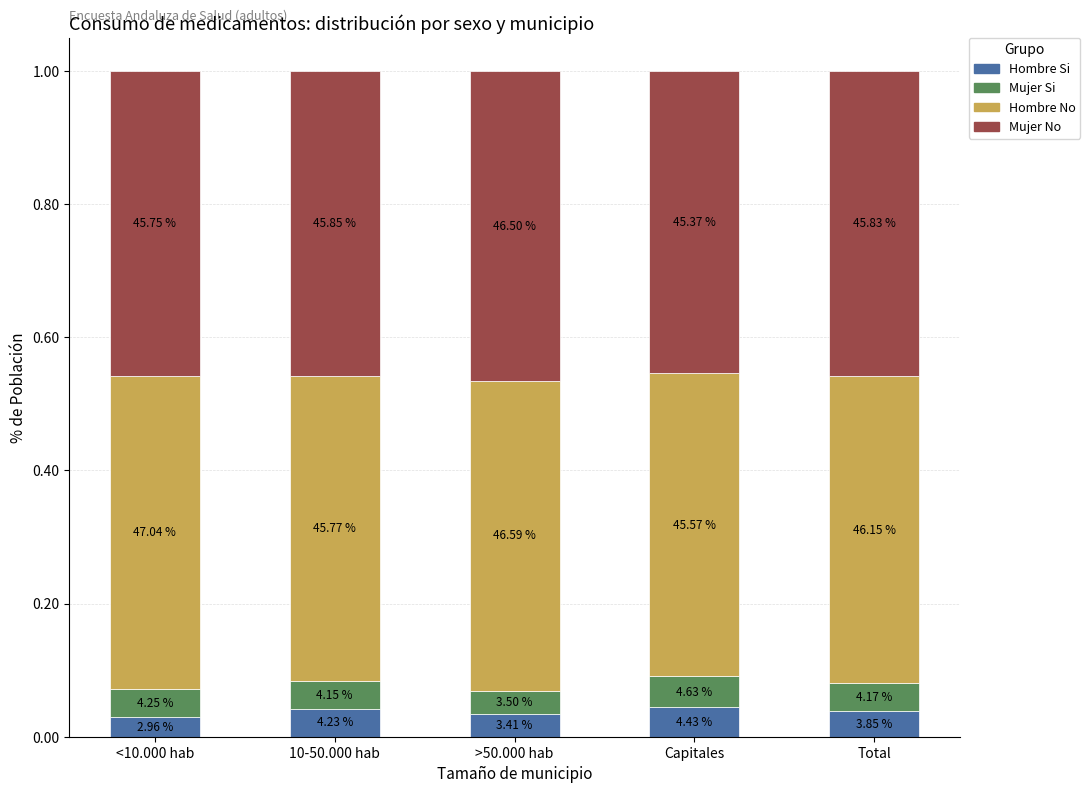

Are the bars grouped side by side (vs. stacked)?

No